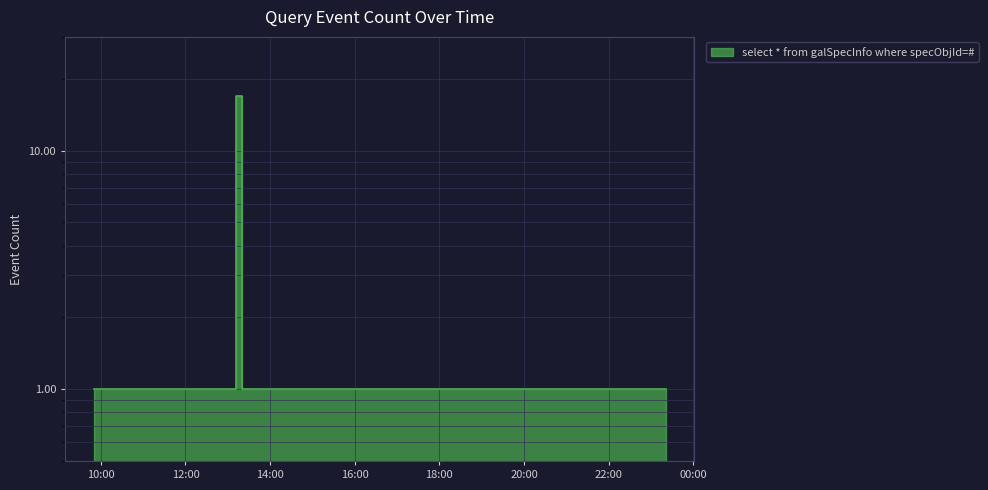

Approximately how many times larger is the value at 2019-01-07 13:11:00 compared to 2019-01-07 13:20:00?

1.0